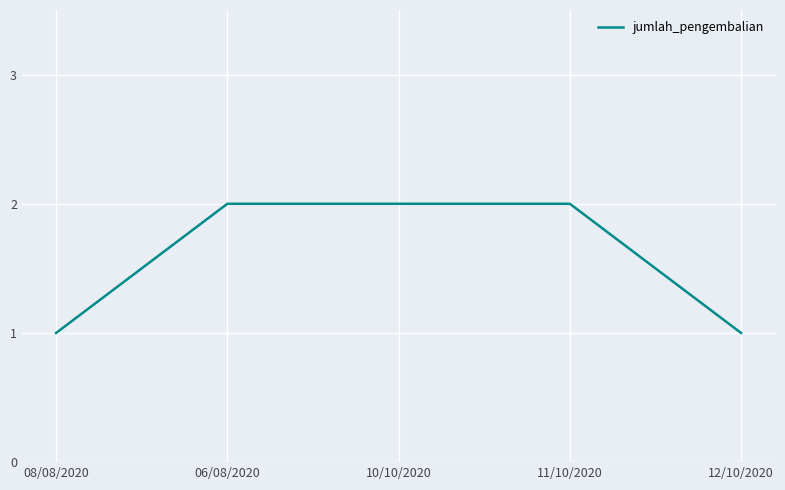

How many lines are shown in the chart?

1